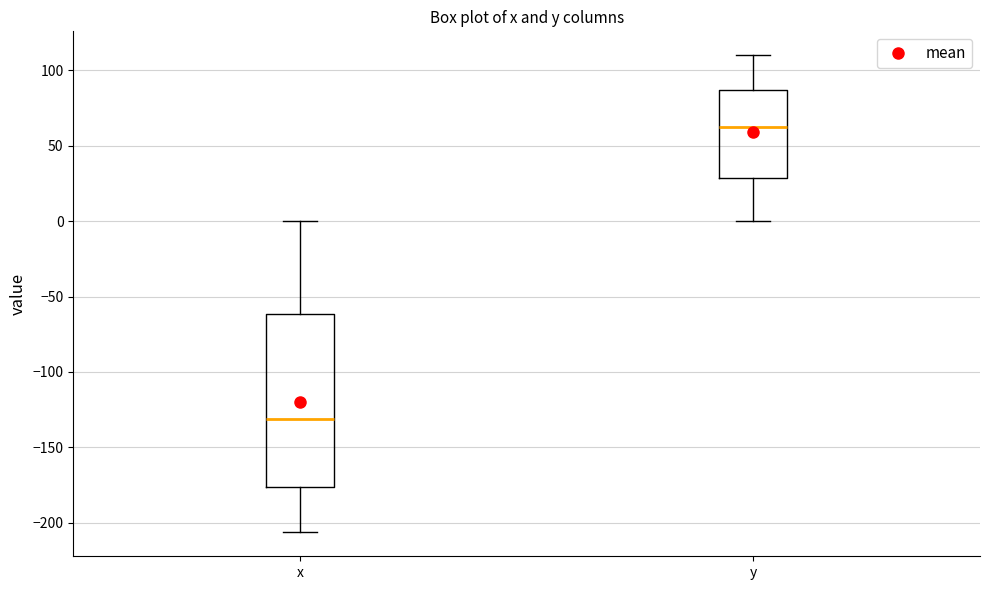

Which box is the tallest, from its lower edge to its upper edge?

x